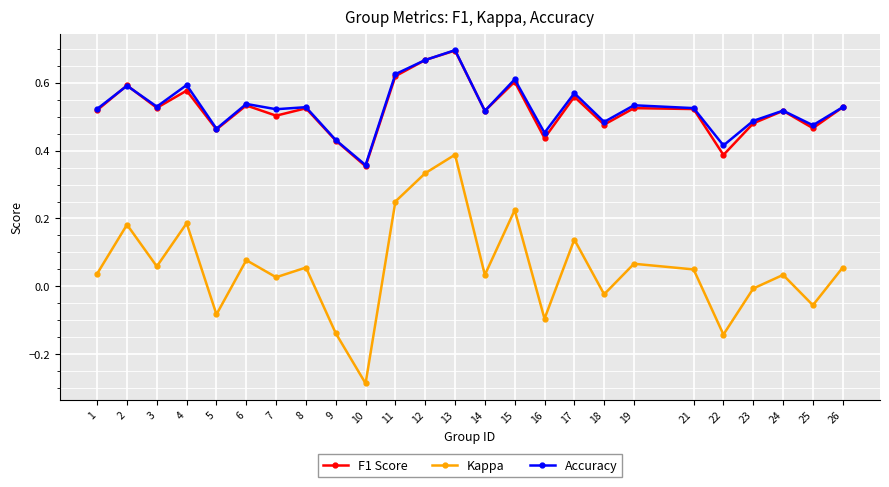

True or false: Kappa and F1 Score cross at least once.

False